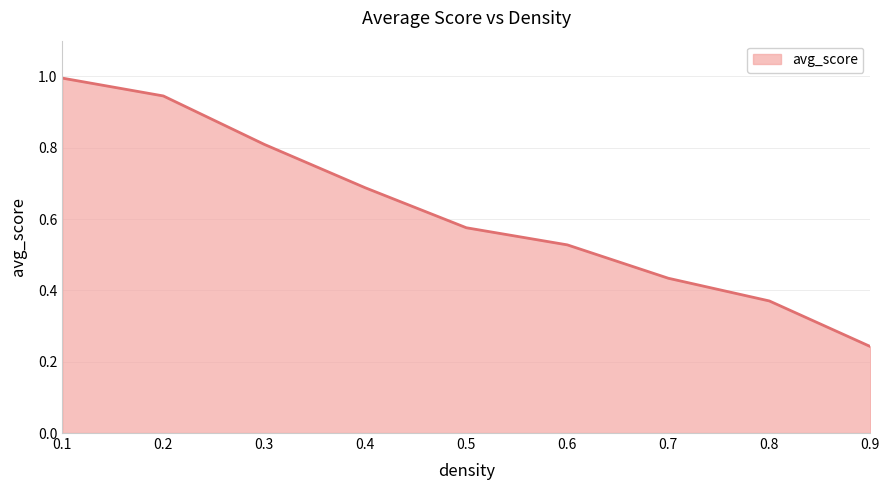

How many lines are shown in the chart?

1